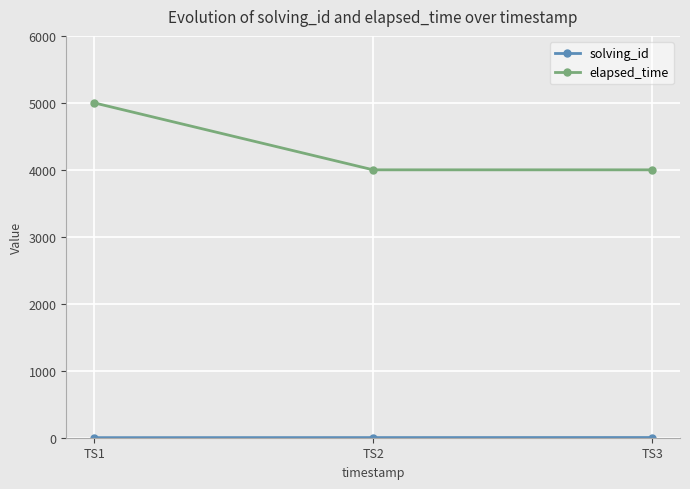

At which category is the sum across all series the highest?

TS1